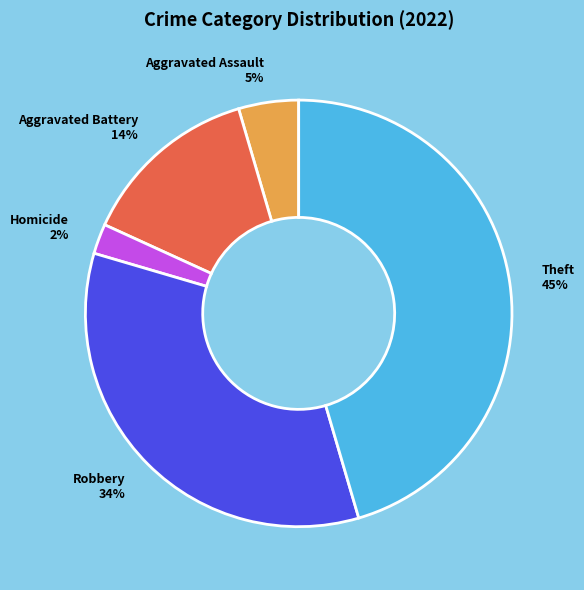

To the nearest percent, what is the difference between the largest and smallest slice percentages?

43%